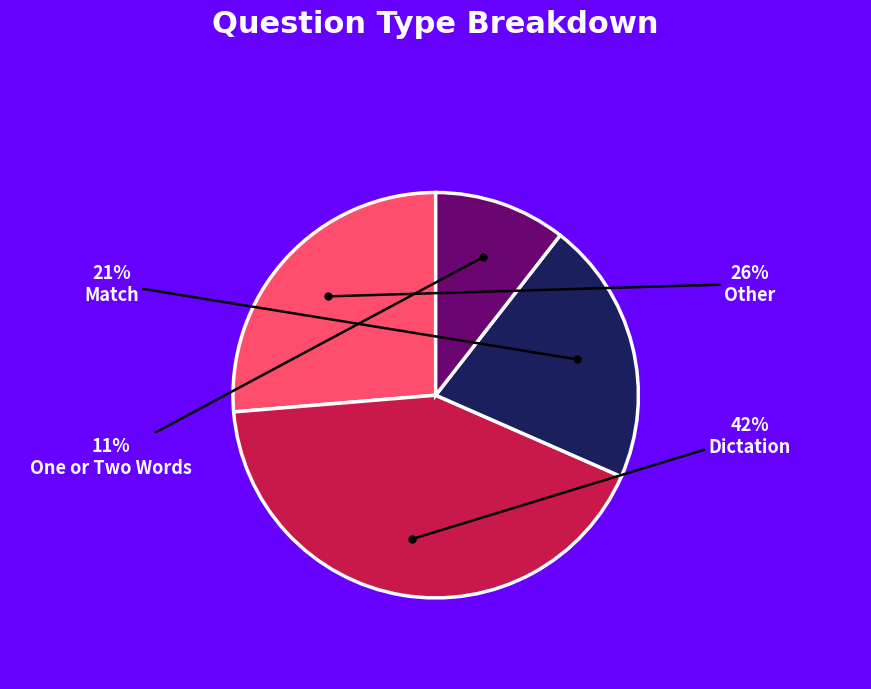

Is there a majority slice in this chart?

No